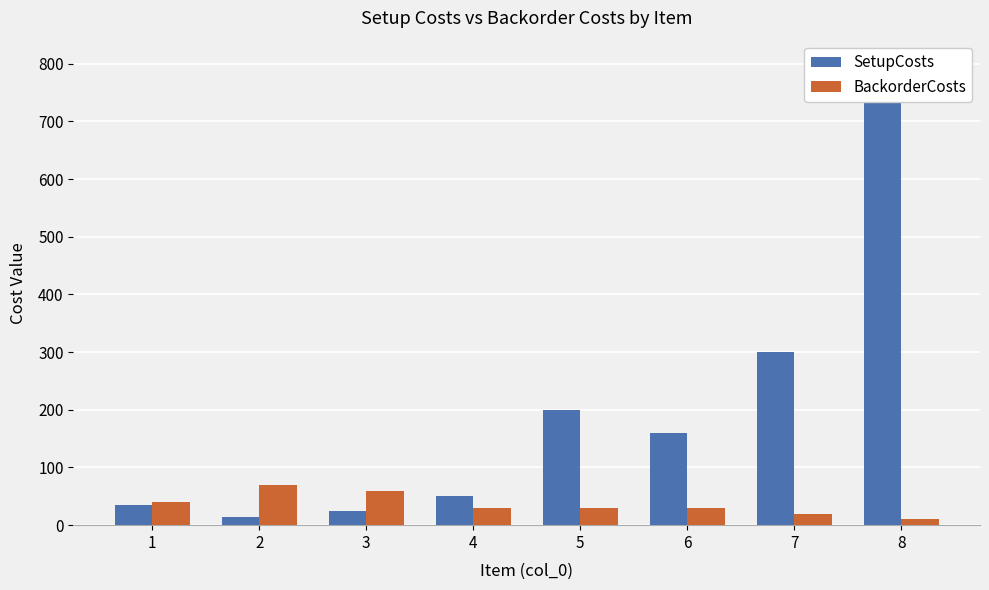

The SetupCosts series shows 25 at 3. True or false?

True